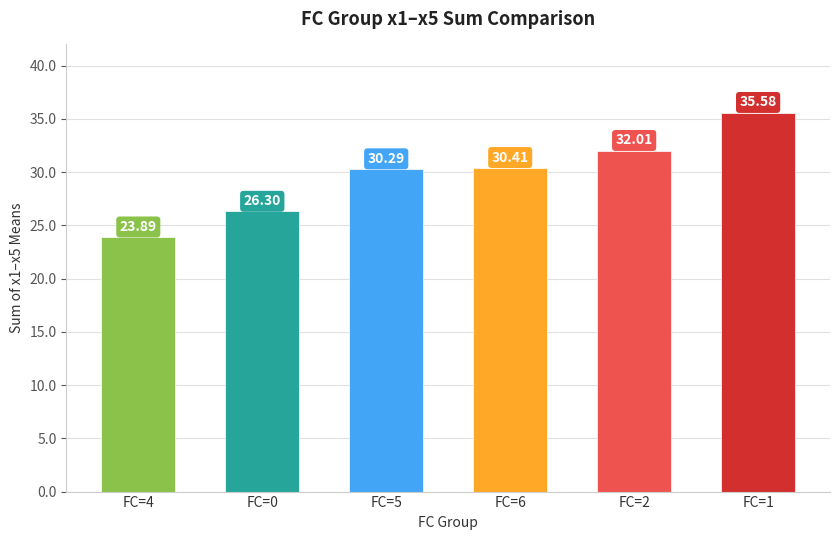

Which category has the lowest value across all series?

FC=4